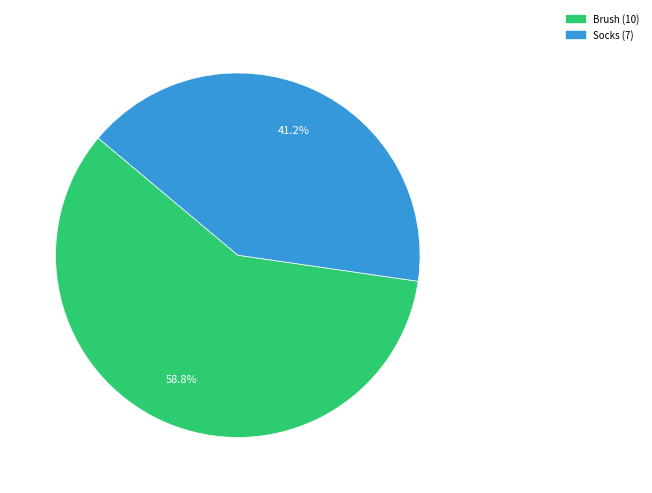

To the nearest percent, what is the difference between the largest and smallest slice percentages?

18%